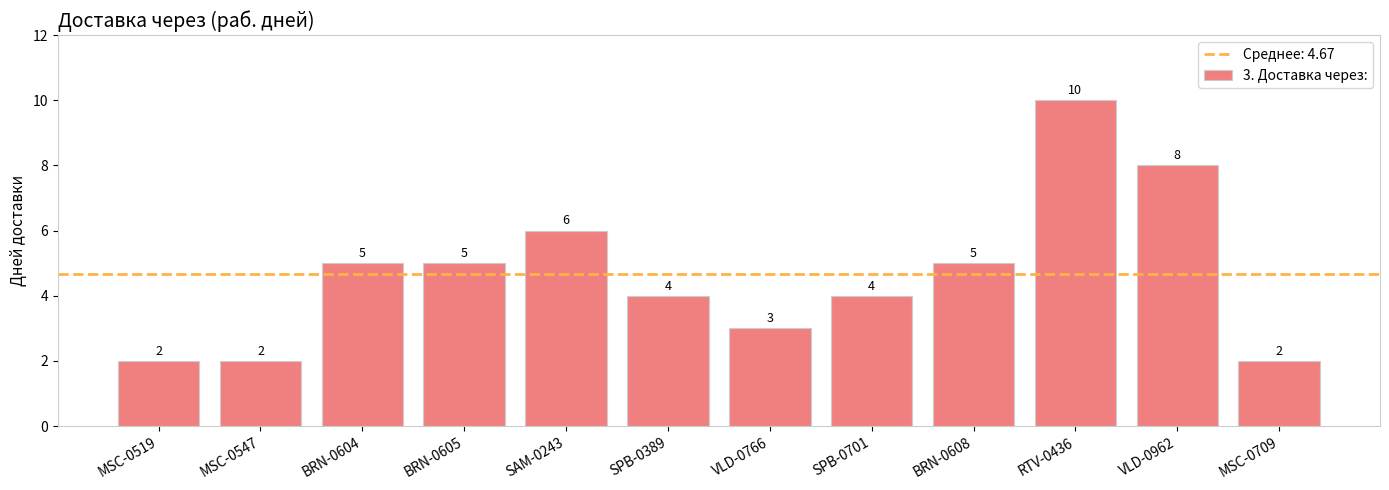

What is the label of the 11th bar from the left?

VLD-0962